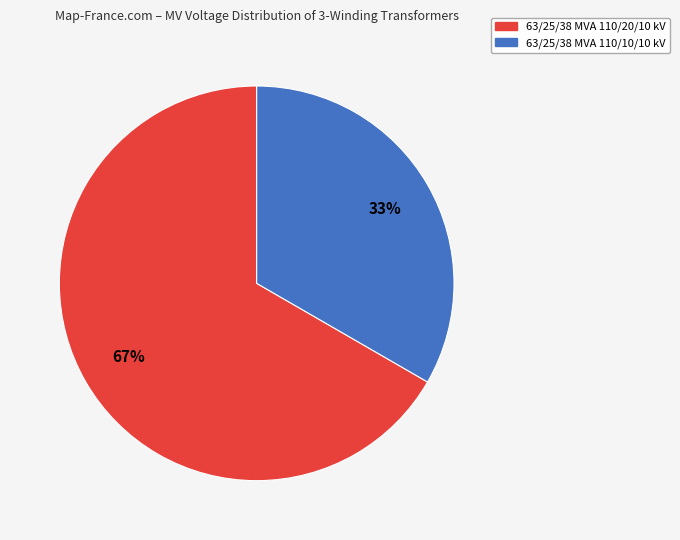

Which category has the biggest portion of the pie?

63/25/38 MVA 110/20/10 kV